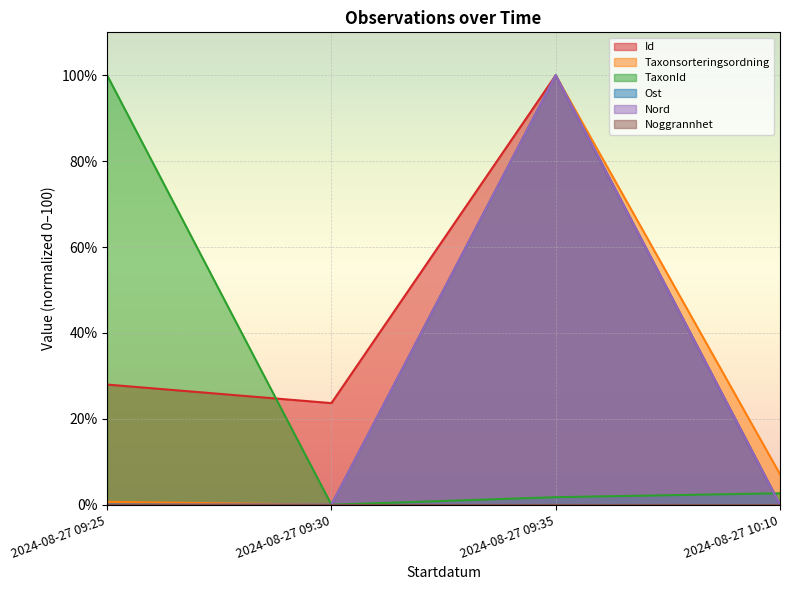

Rank the categories by Taxonsorteringsordning value from highest to lowest.

2024-08-27 09:35, 2024-08-27 10:10, 2024-08-27 09:25, 2024-08-27 09:30